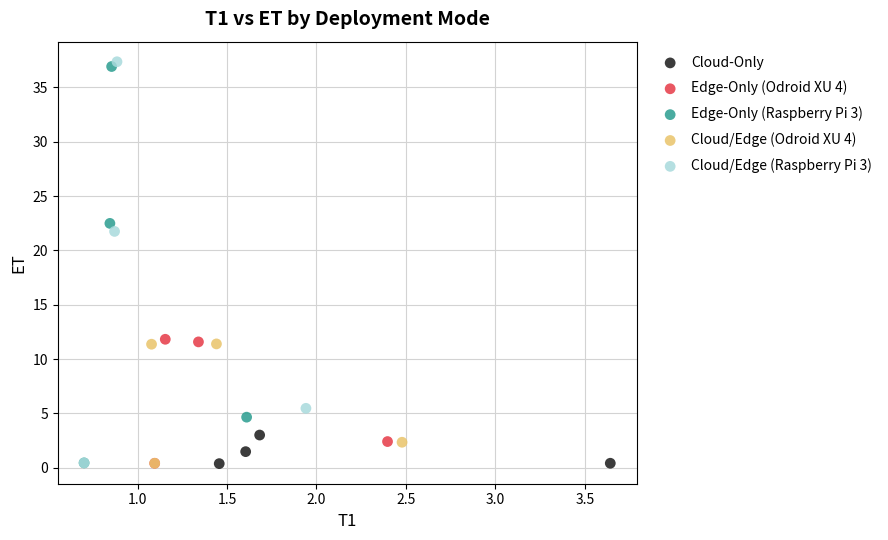

What are all the series names shown in the legend?

Cloud-Only, Edge-Only (Odroid XU 4), Edge-Only (Raspberry Pi 3), Cloud/Edge (Odroid XU 4), Cloud/Edge (Raspberry Pi 3)